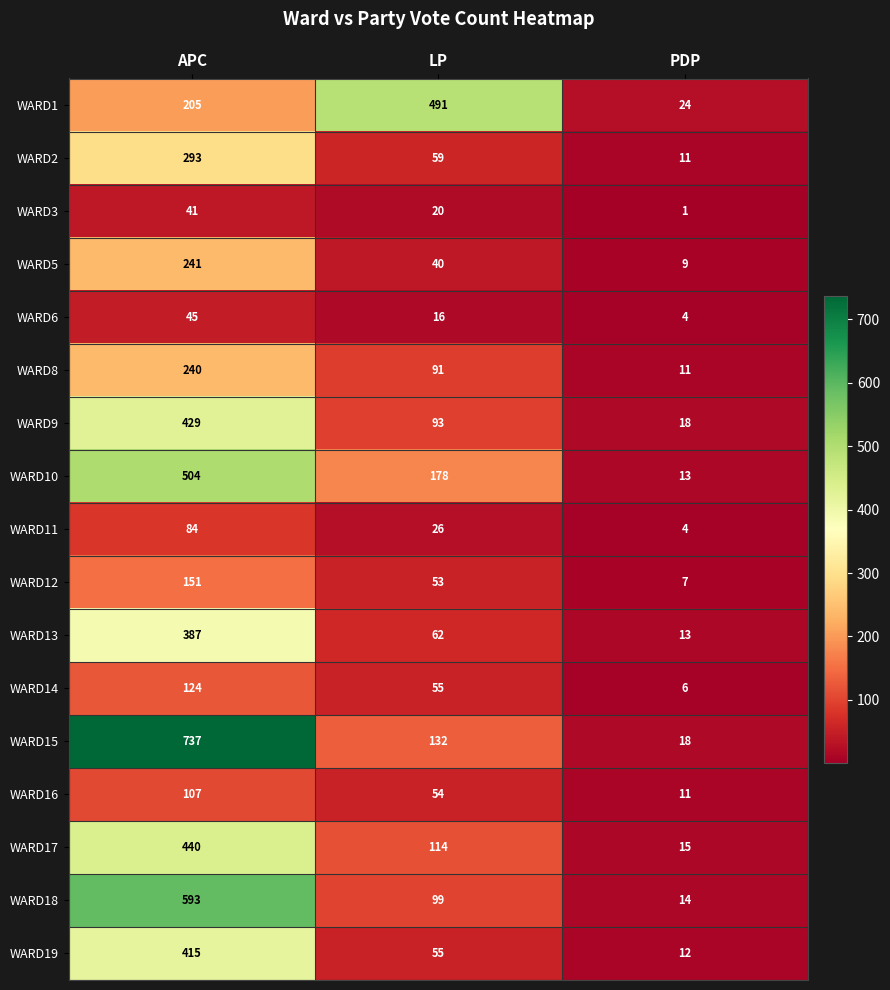

Where is WARD17 nearest to the value 227?

LP